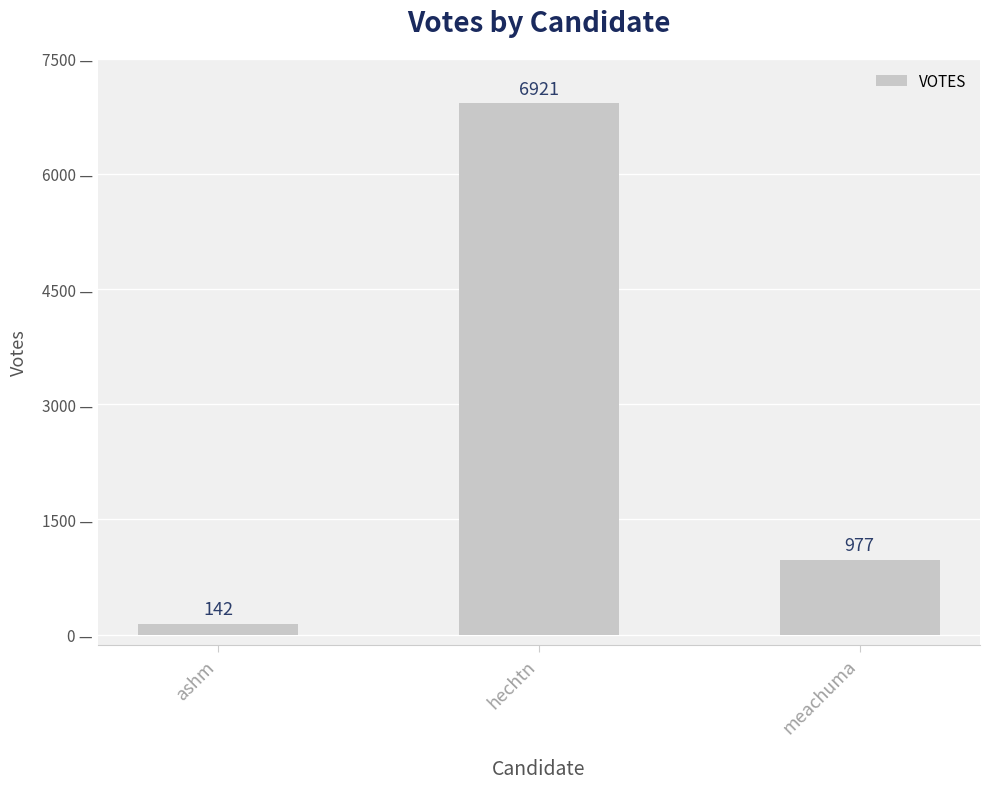

What is the greatest value displayed?

6921